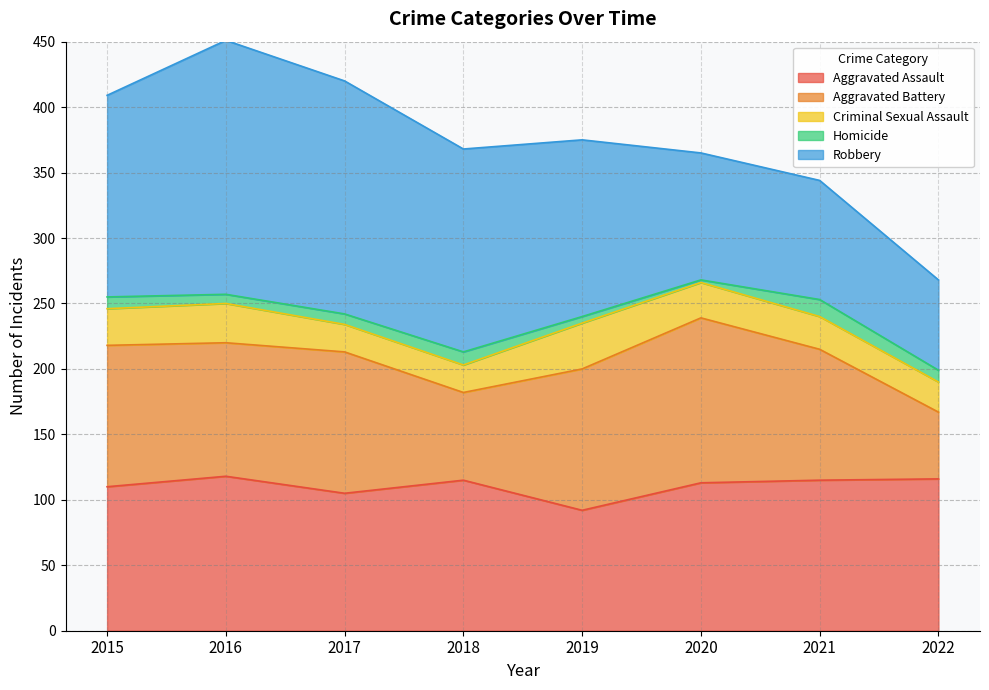

What is the lowest value of the Criminal Sexual Assault series?

21